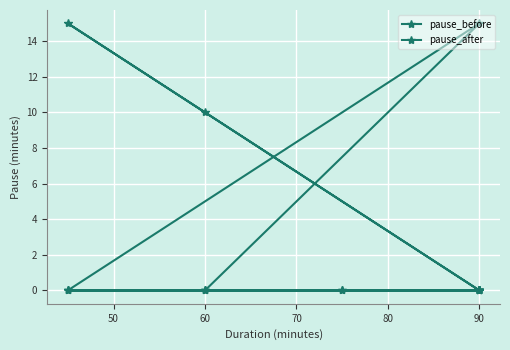

What are all the series names shown in the legend?

pause_before, pause_after